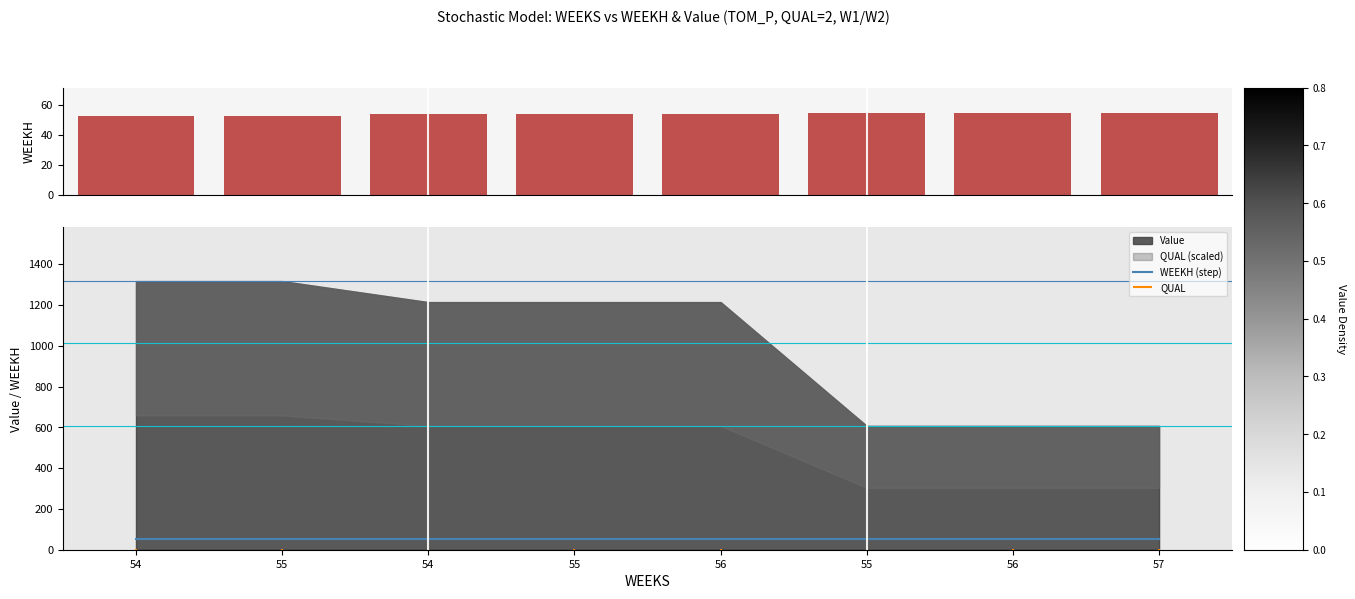

At how many categories does at least one series exceed 53?

6